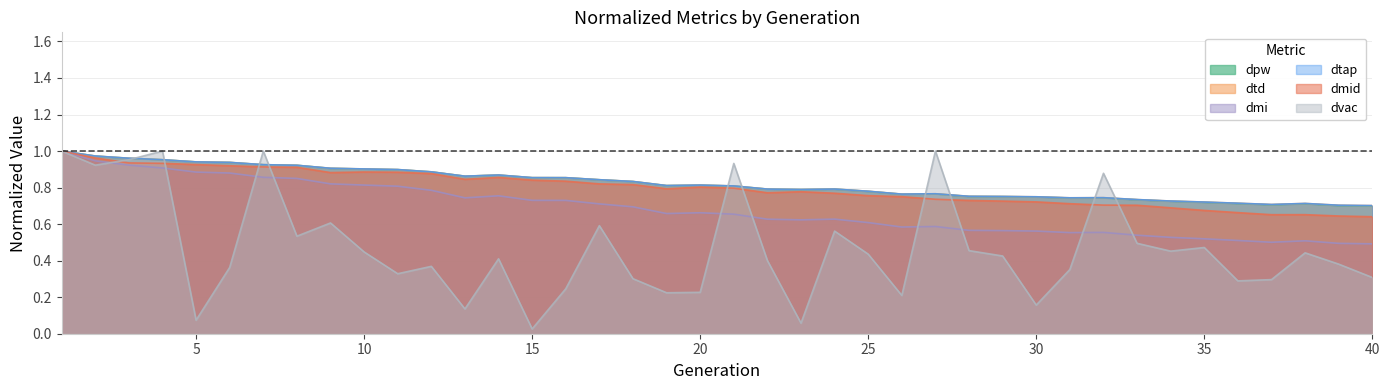

True or false: dtap and dtd cross at least once.

True